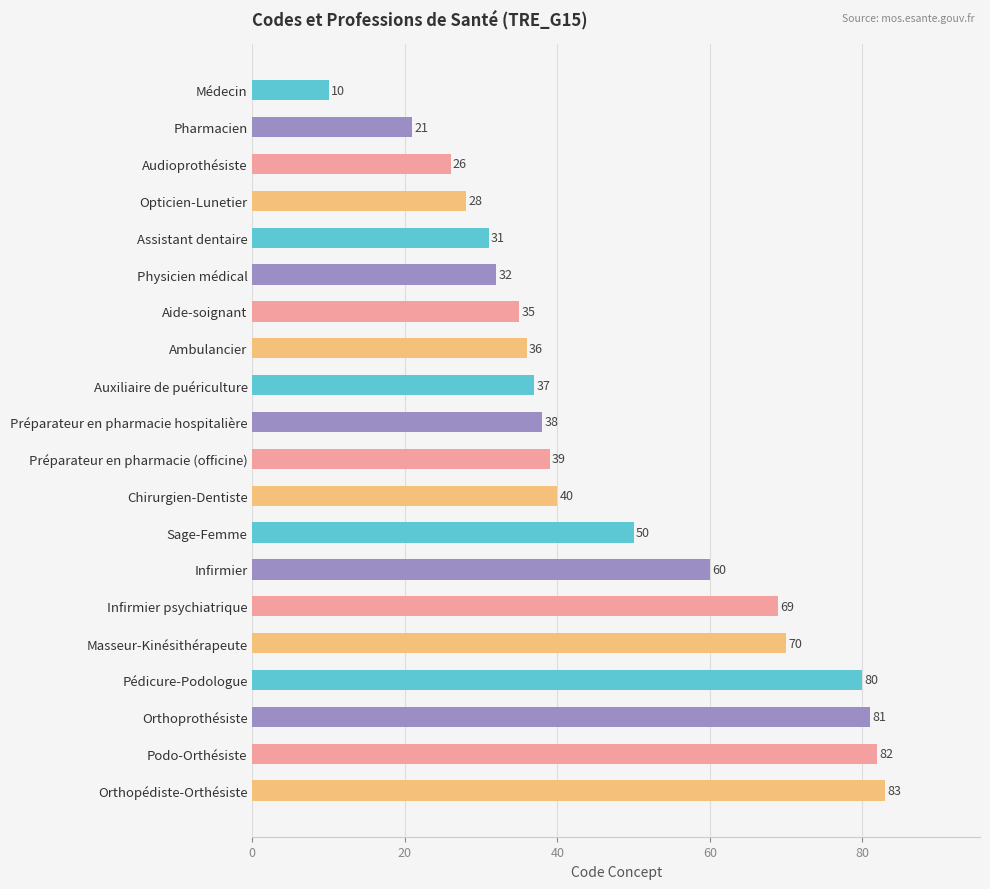

The value at Ambulancier is 36. True or false?

True